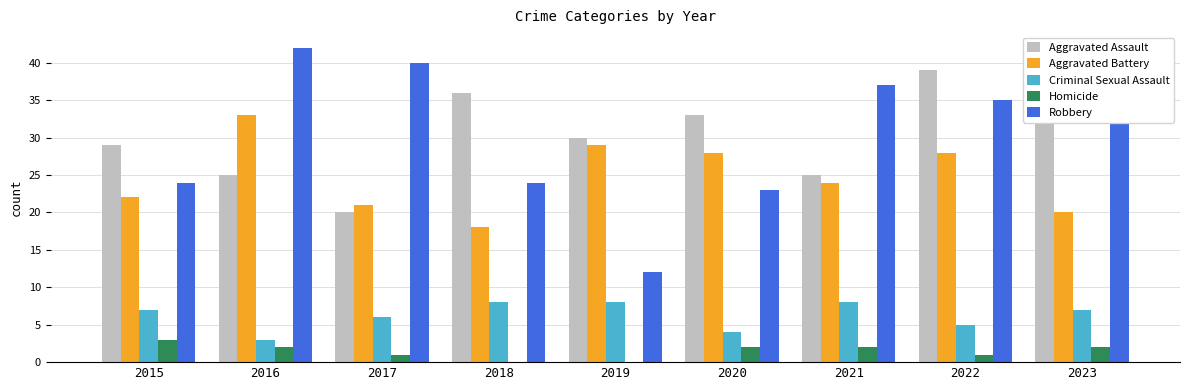

Between 2016 and 2021, which series saw the biggest shift?

Aggravated Battery